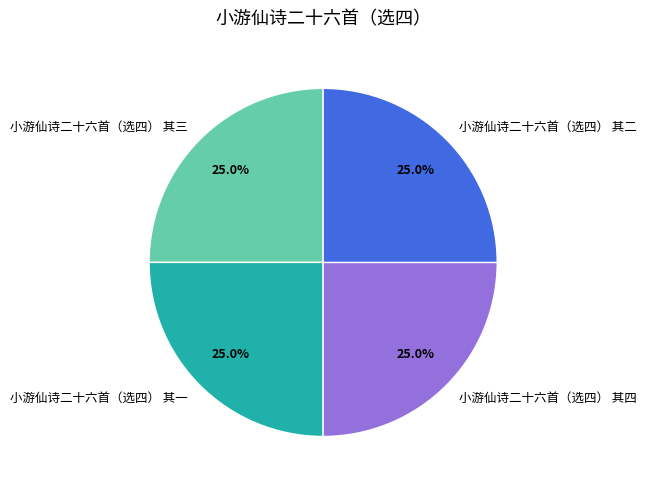

Is it true that 小游仙诗二十六首（选四） 其三 is 25% of the pie?

True